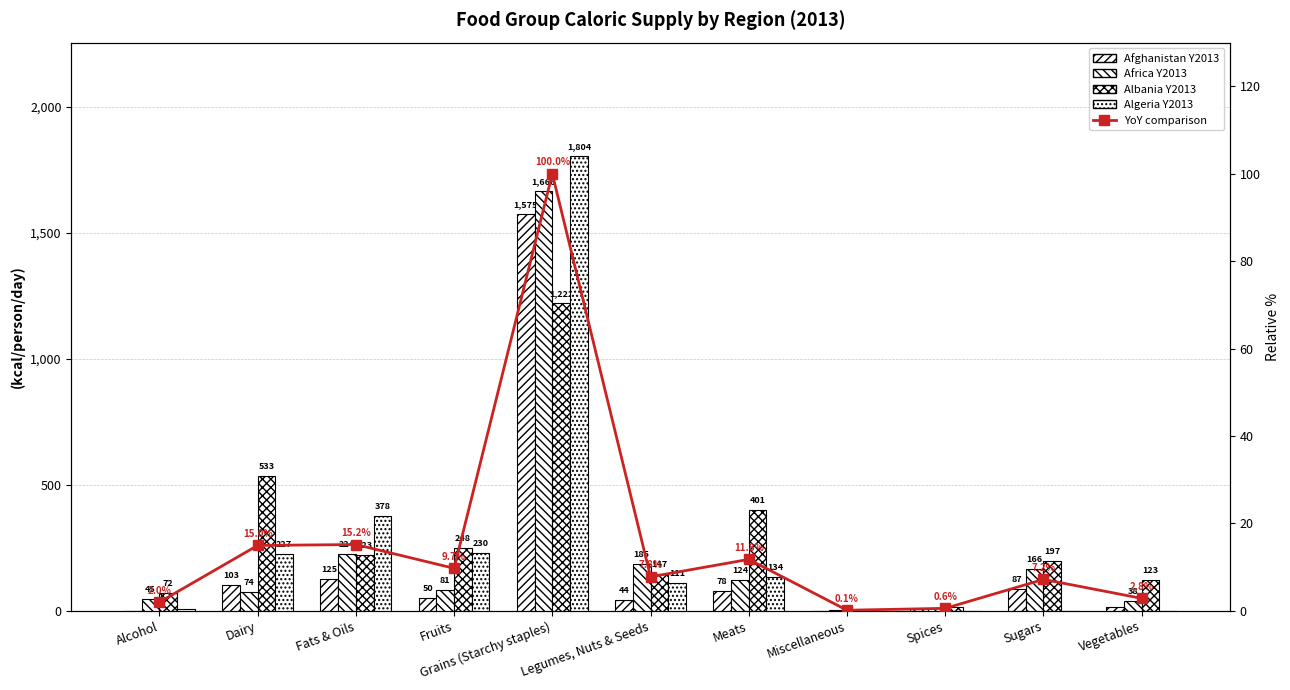

Which label corresponds to the largest value in the chart?

Grains (Starchy staples)